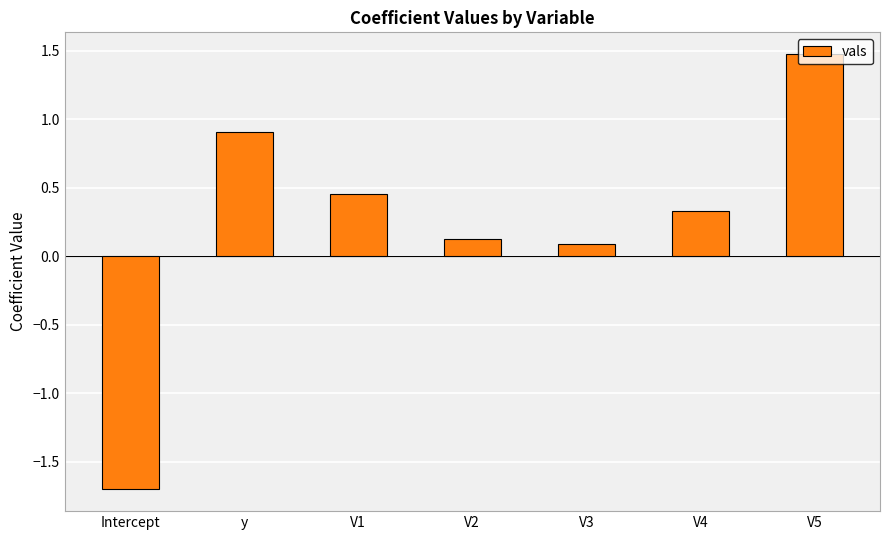

What is the average value?

0.2